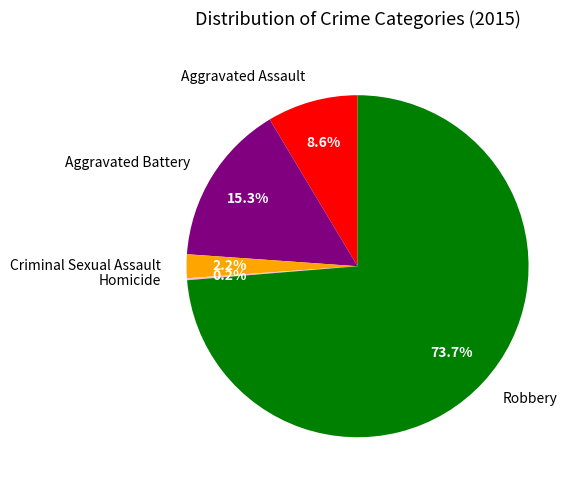

To the nearest percent, what portion does Criminal Sexual Assault represent?

2%